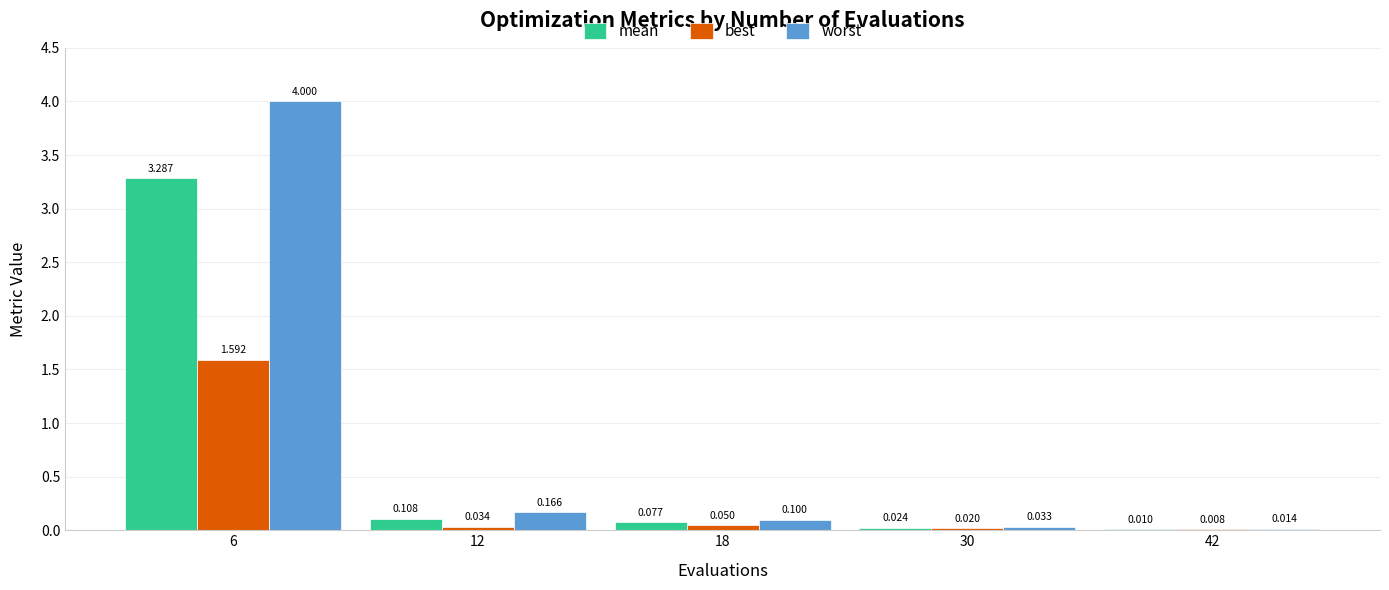

Which series has the largest total across all categories?

worst